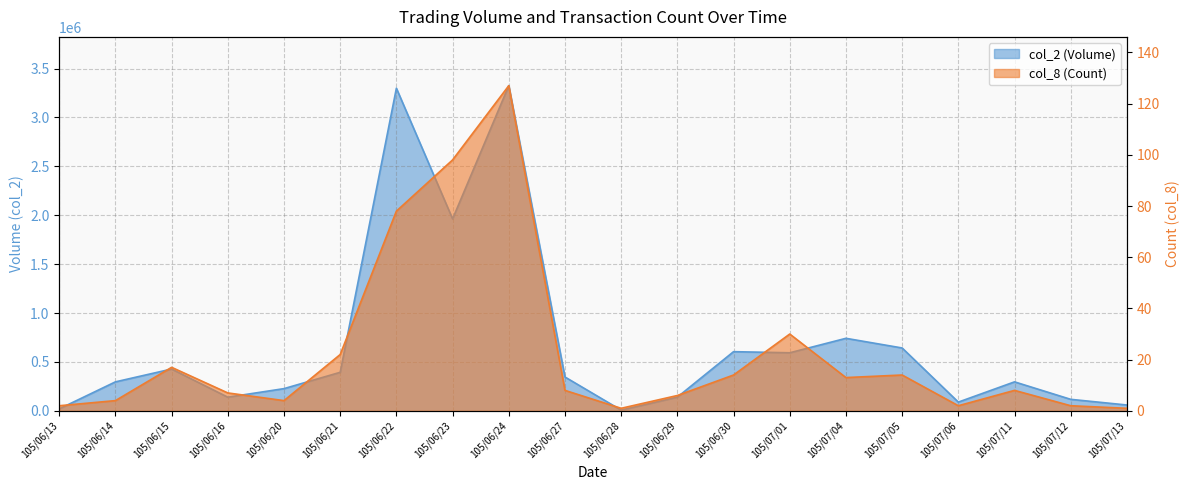

Which series has the largest total across all categories?

col_2 (Volume)